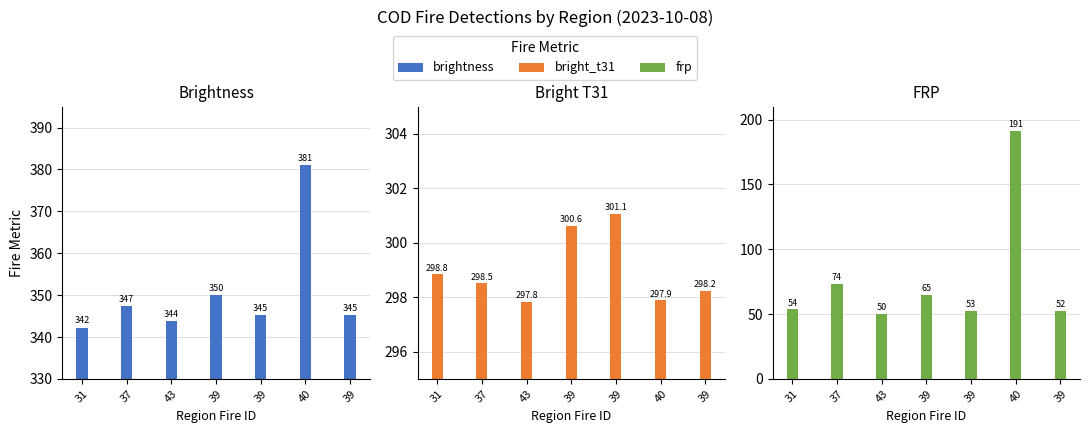

Rank the series by their average value, from highest to lowest.

brightness, bright_t31, frp